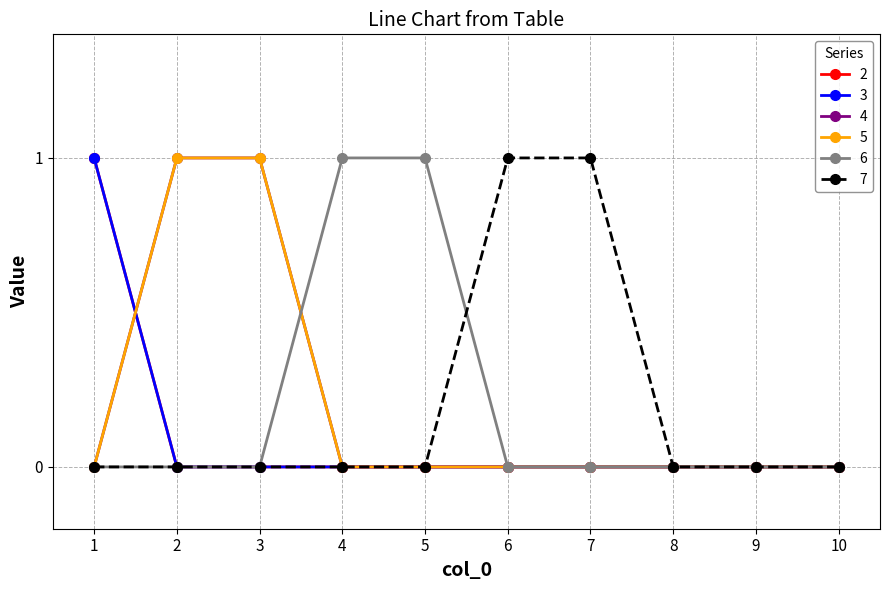

Which category has the highest value in the 6 series?

4